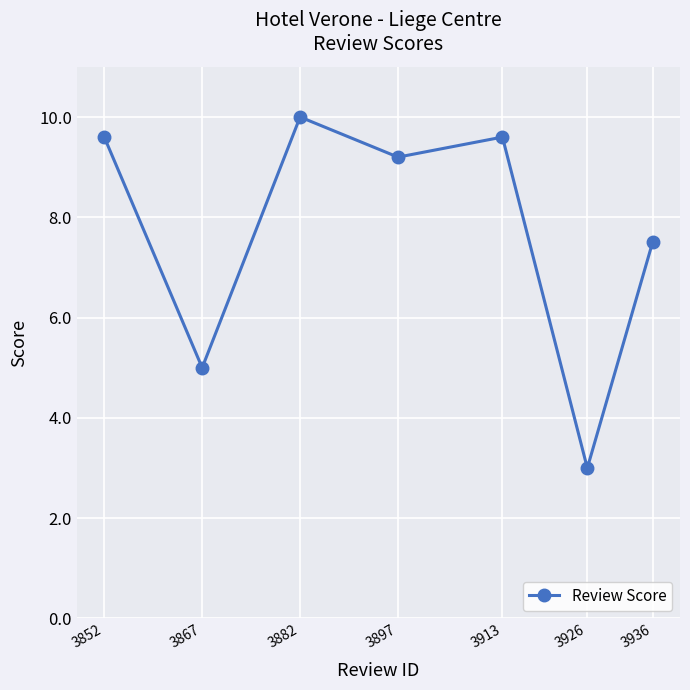

How many data points does each series have?

7